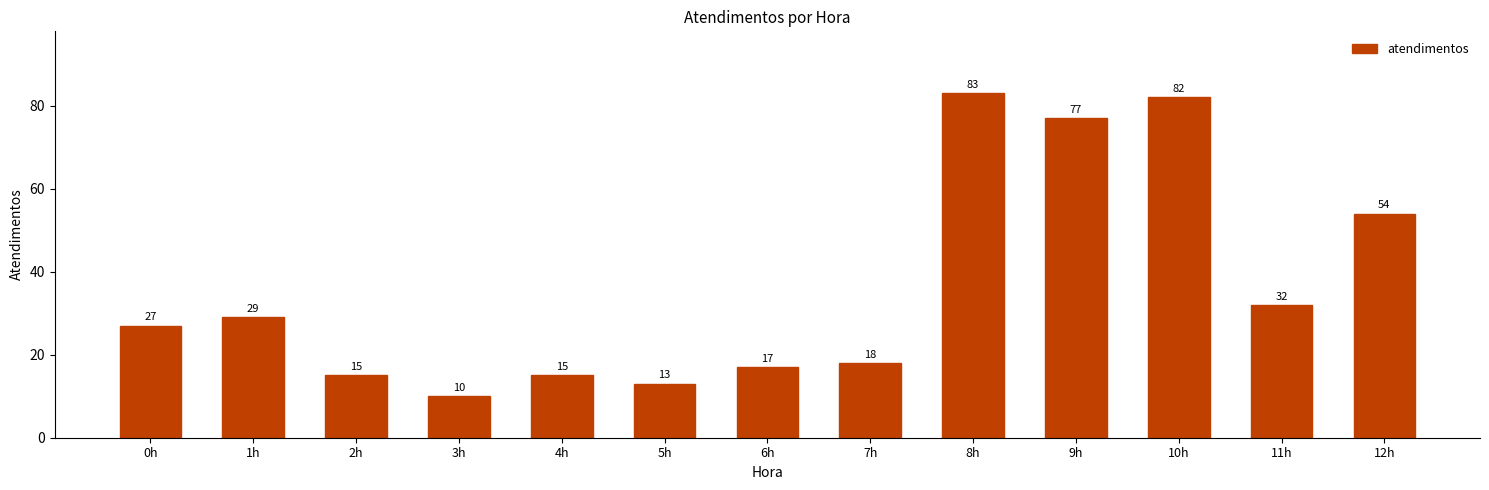

Reading left to right, list all the values displayed in this chart.

0h=27	1h=29	2h=15	3h=10	4h=15	5h=13	6h=17	7h=18	8h=83	9h=77	10h=82	11h=32	12h=54